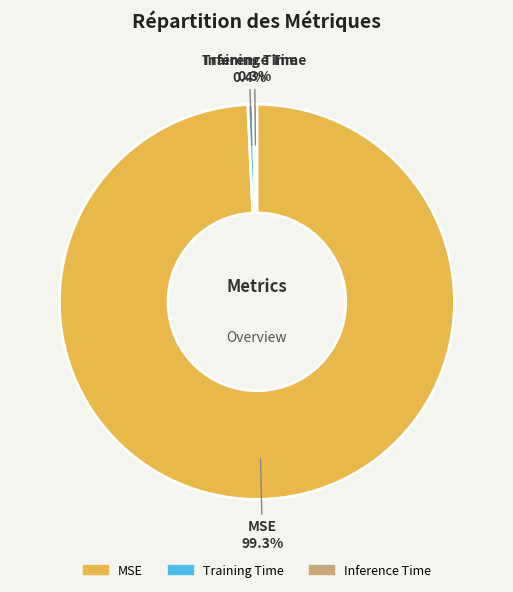

Count the number of slices in the pie.

3